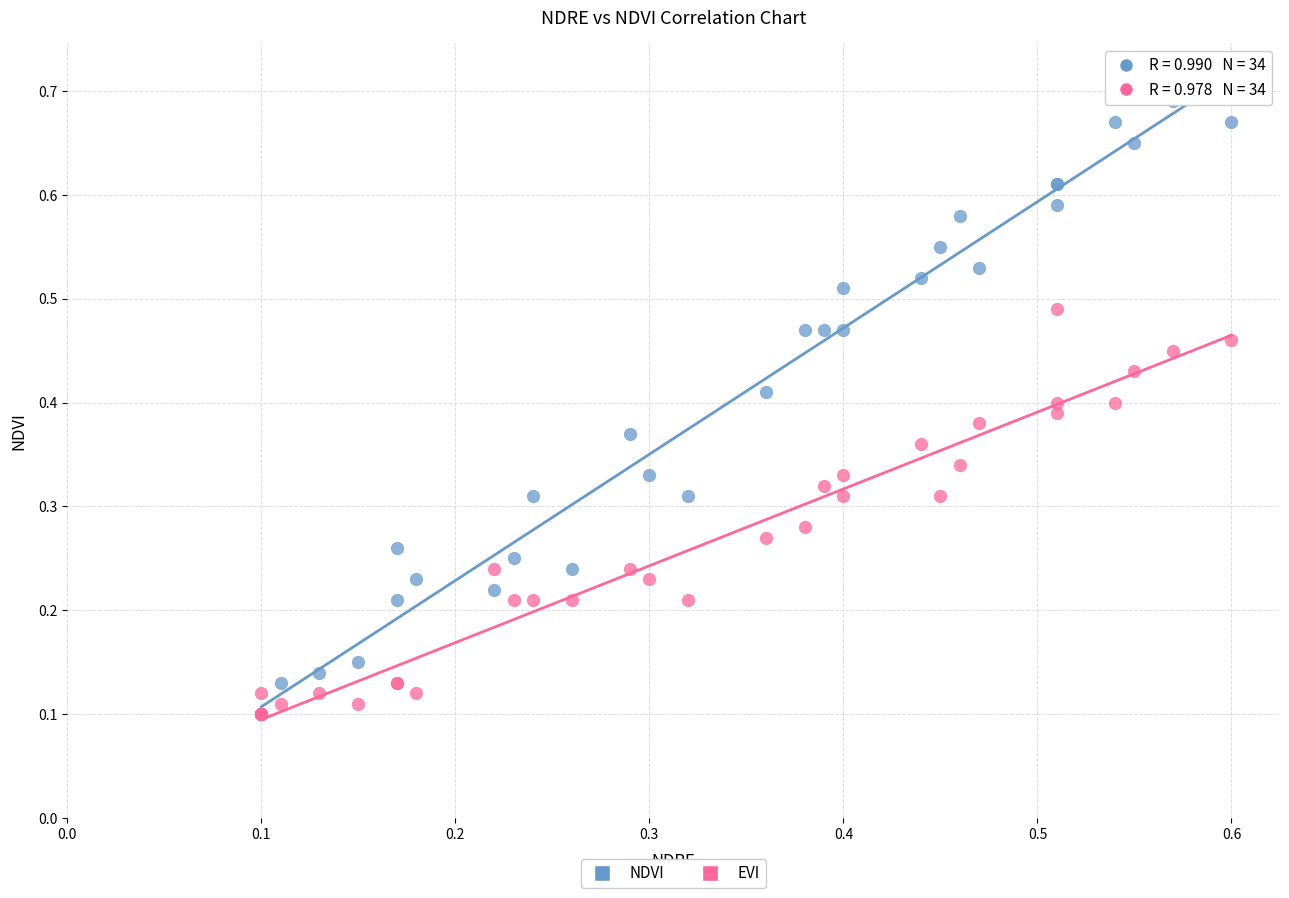

Which series reaches the maximum Y coordinate?

NDVI